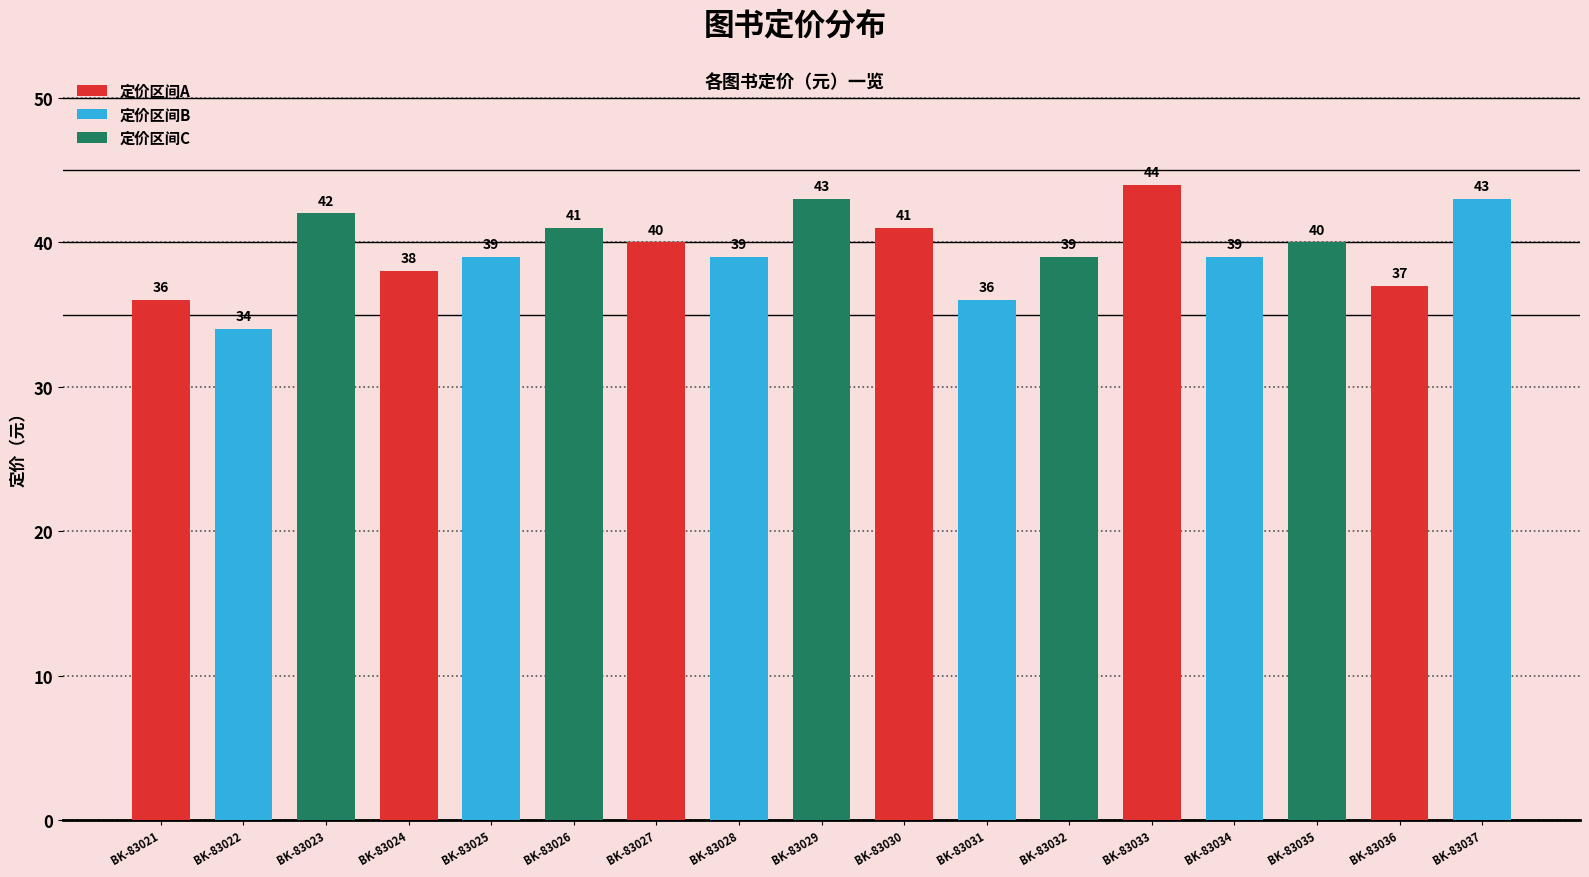

Rank the categories by value from lowest to highest.

BK-83022, BK-83021, BK-83031, BK-83036, BK-83024, BK-83025, BK-83028, BK-83032, BK-83034, BK-83027, BK-83035, BK-83026, BK-83030, BK-83023, BK-83029, BK-83037, BK-83033